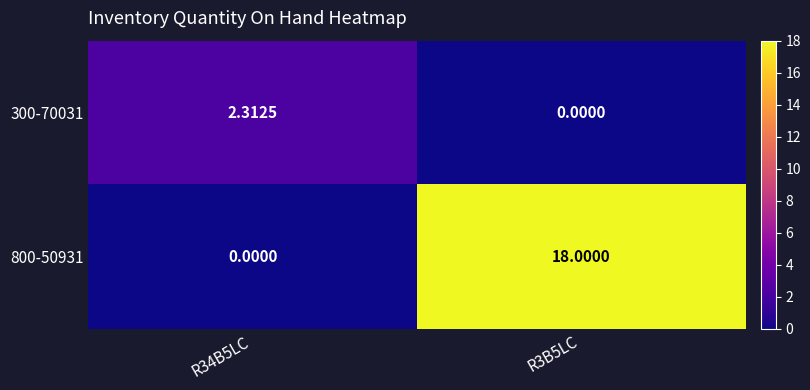

How many categories are shown in the chart?

2